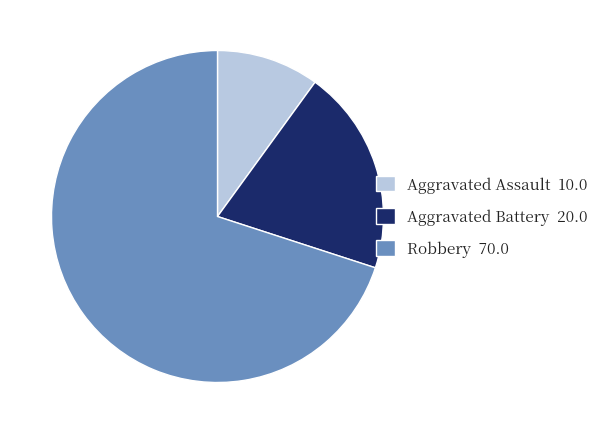

Which category has the biggest portion of the pie?

Robbery